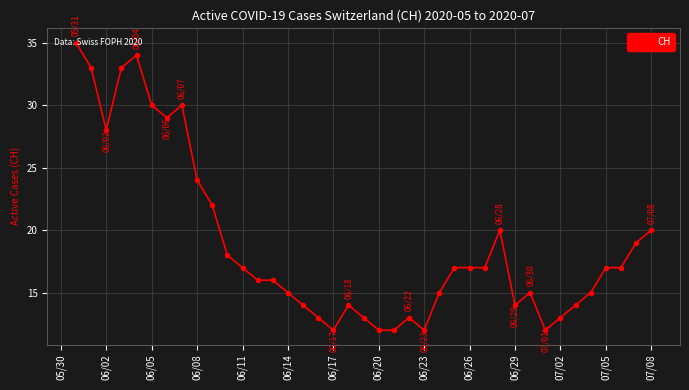

What is the minimum value shown in the chart?

12